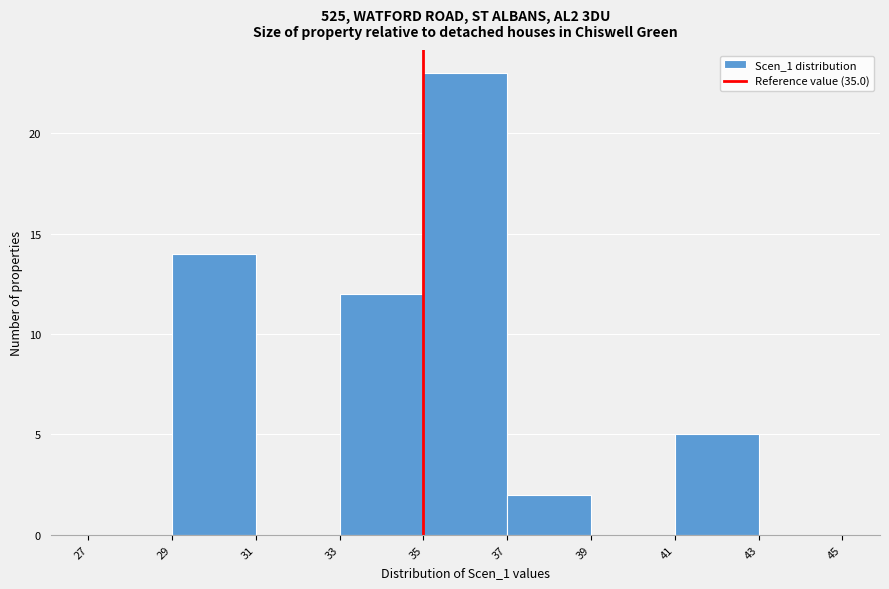

Reading left to right, transcribe this chart: for each bar, give the range it covers on the x-axis and its height. The values are not printed on the chart, so give them approximately, as read against the axis.

27 to 29: 0
29 to 31: 14
31 to 33: 0
33 to 35: 12
35 to 37: 23
37 to 39: 2
39 to 41: 0
41 to 43: 5
43 to 45: 0